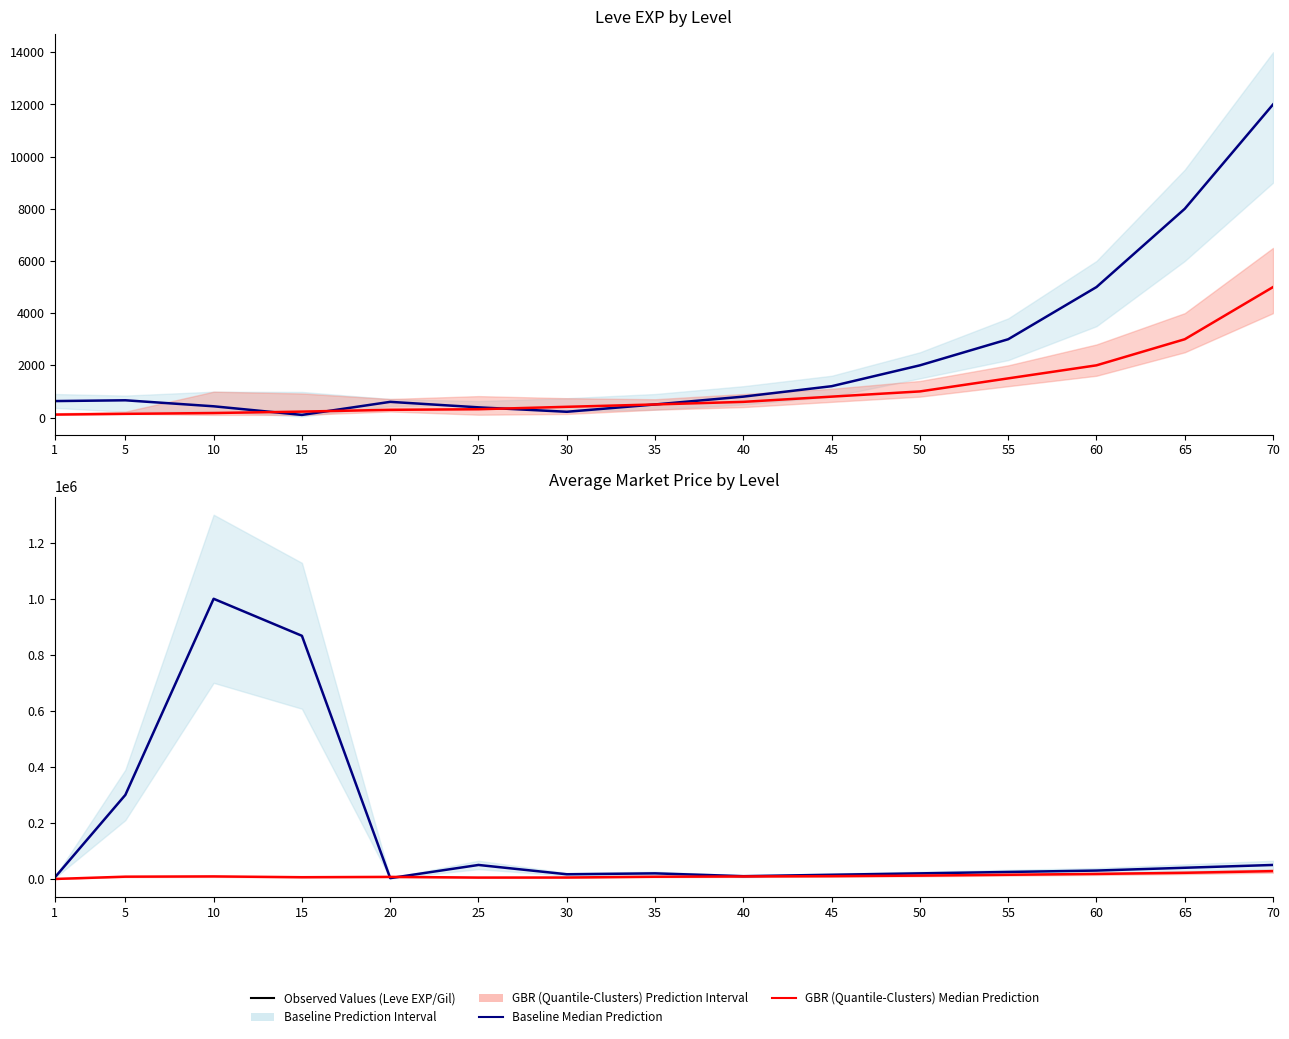

How many lines are shown in the chart?

4